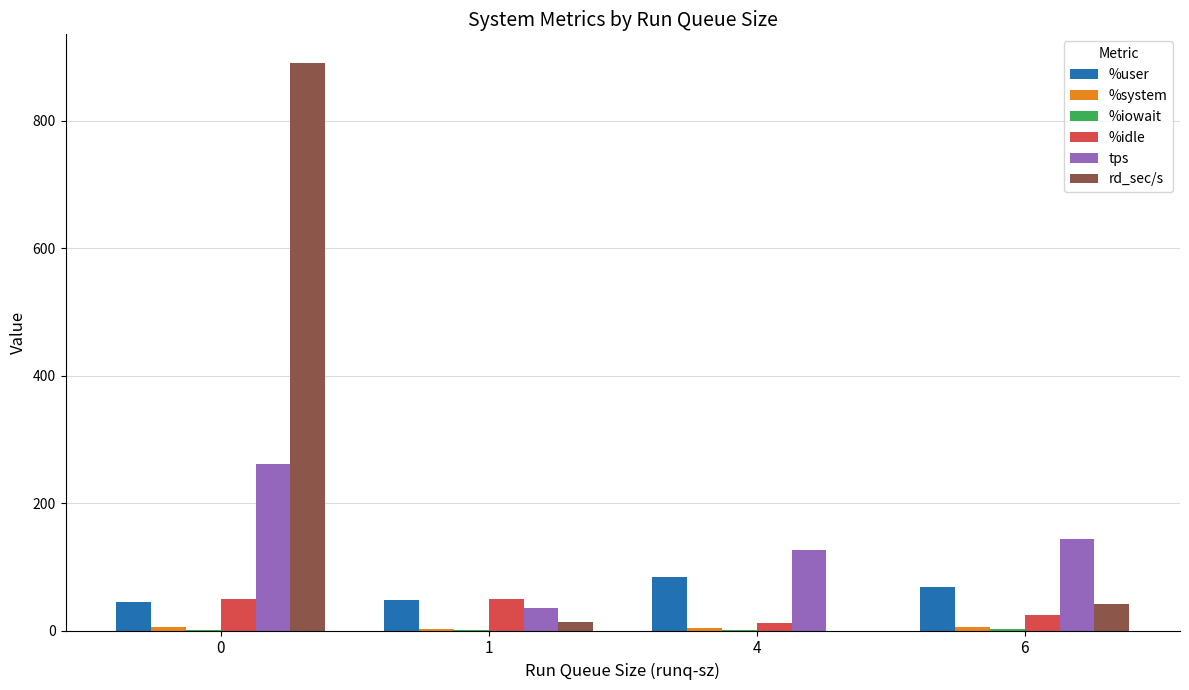

Which series changed the most between 0 and 4?

rd_sec/s